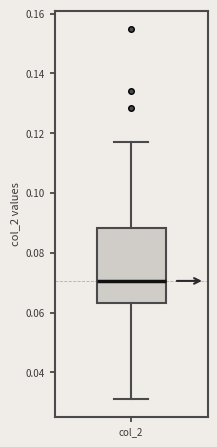

Read this box plot against the y-axis: the position of the median line, the range covered by the box, and the ends of both whiskers. The values are not printed on the chart, so give them approximately, as read against the axis.

median 0.070, box 0.064 to 0.088, whiskers 0.032 to 0.118